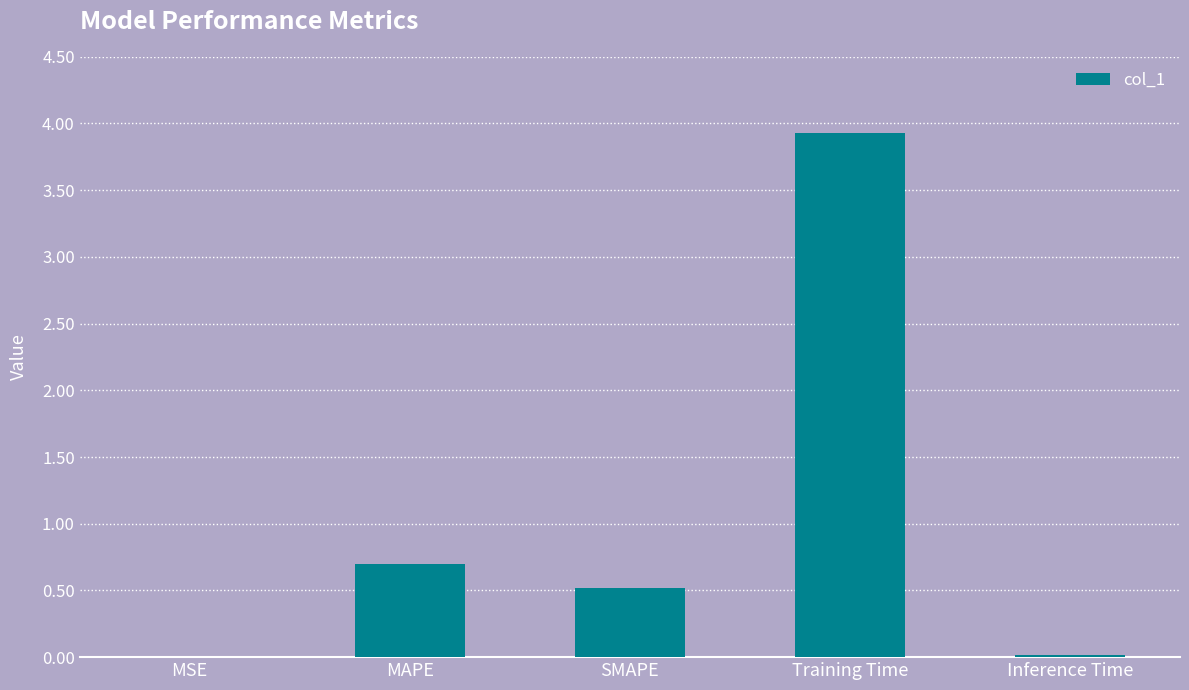

At which category does the chart reach its peak across all series?

Training Time